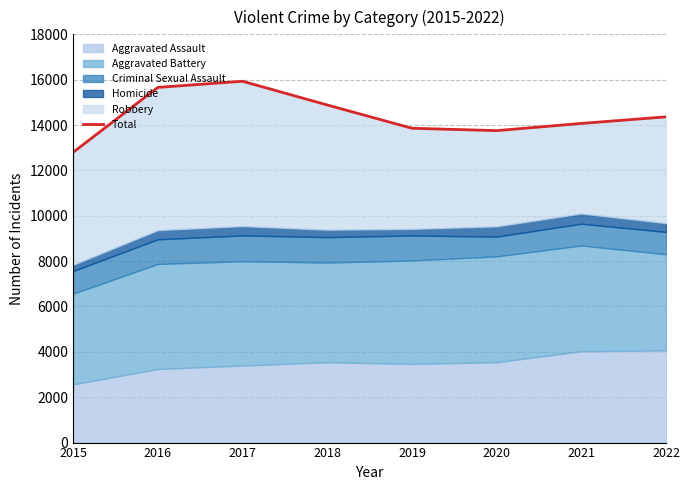

What is the change in value from 2015 to 2022?

+1560